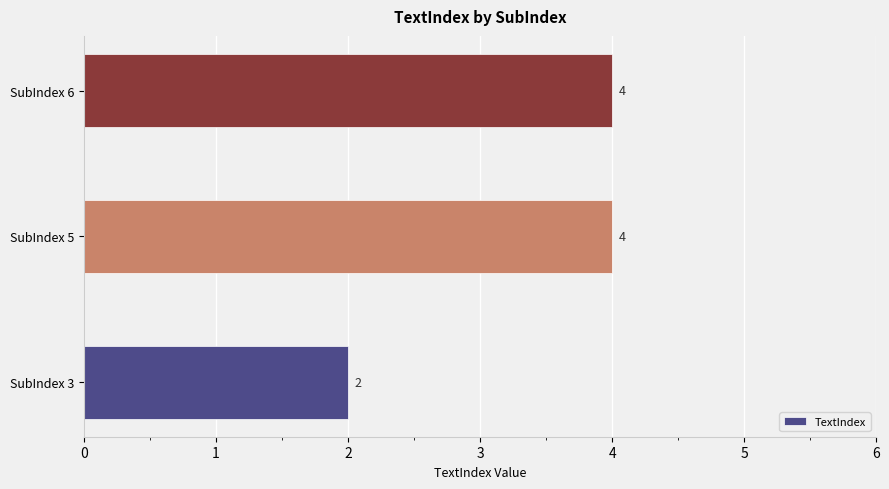

Are the bars horizontal?

Yes